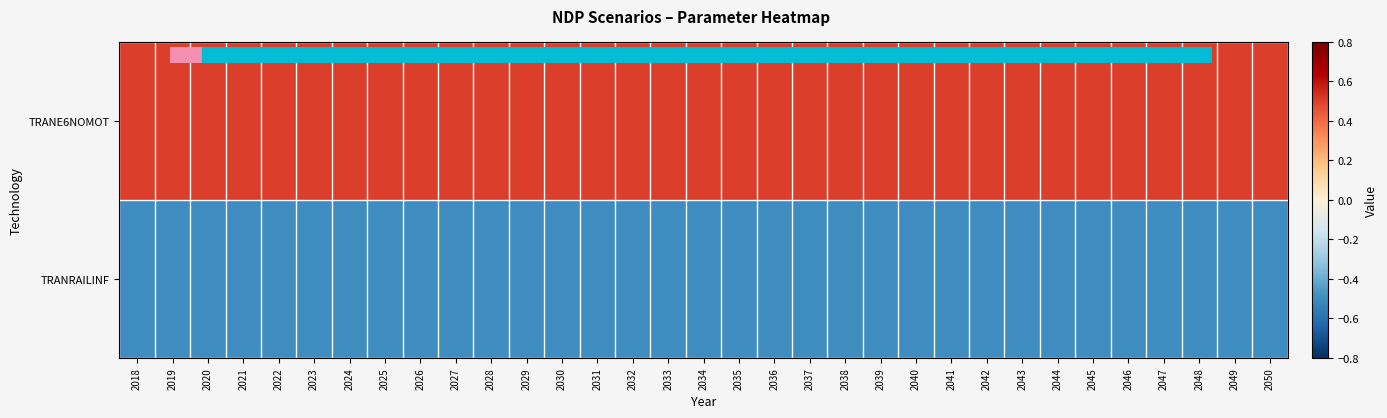

What is the smallest value displayed?

-0.5